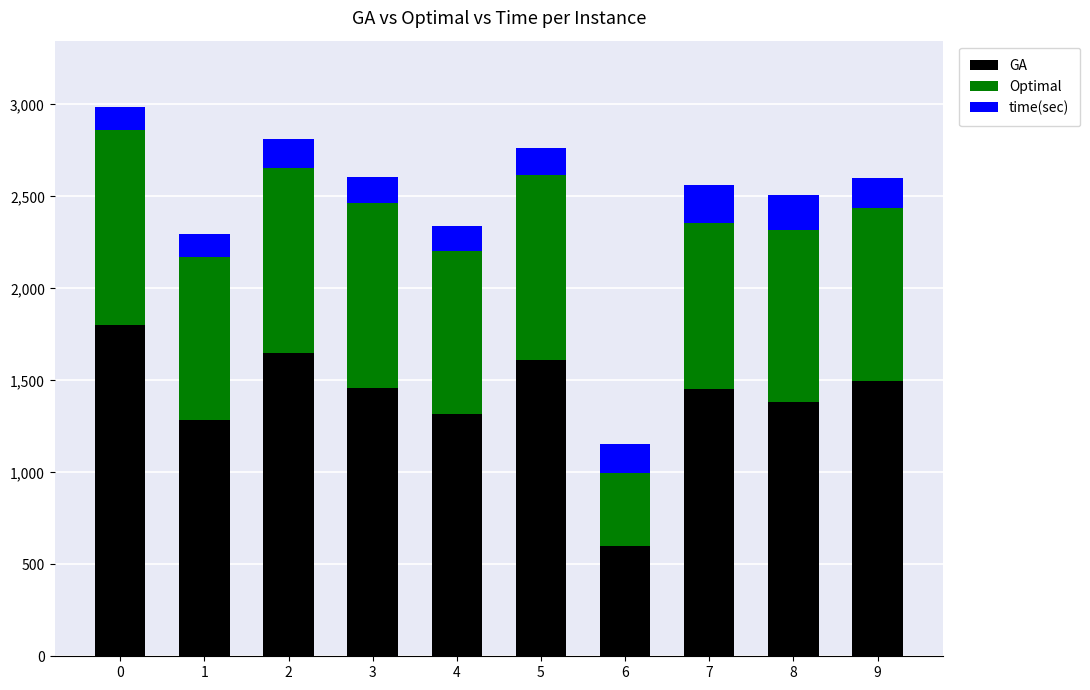

What is the difference between the maximum and minimum values in the GA series?

1203.0